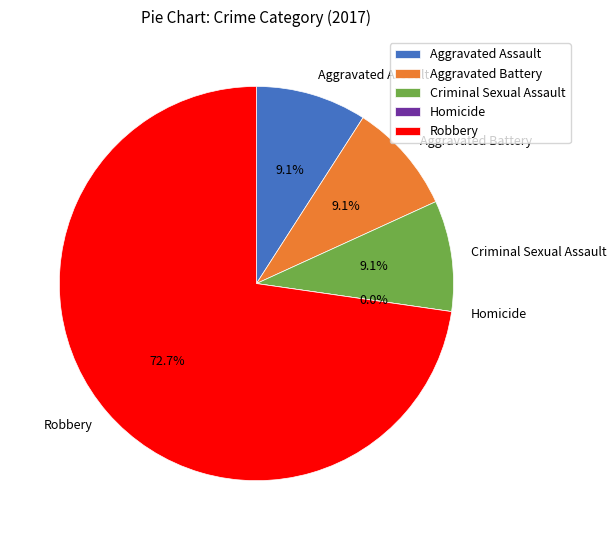

Between Robbery and Criminal Sexual Assault, which is larger?

Robbery